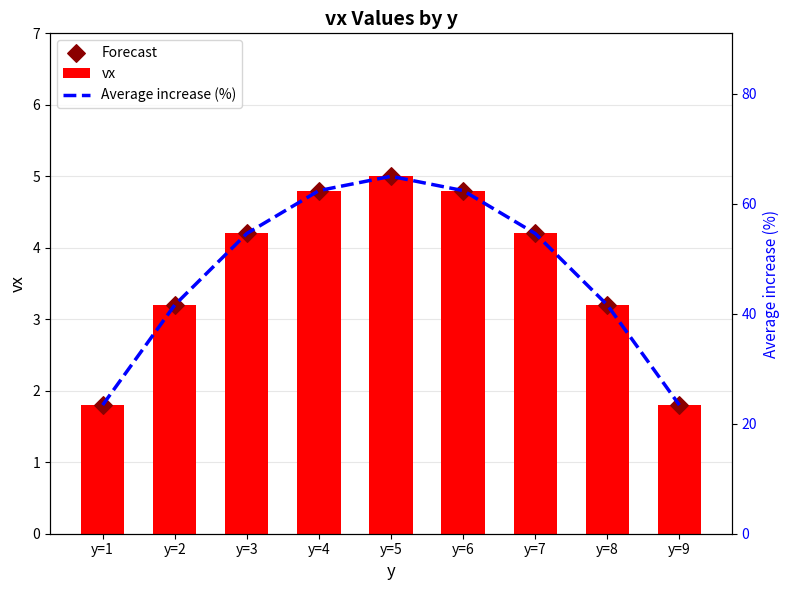

Which series contains the highest Y value?

Average increase (%)